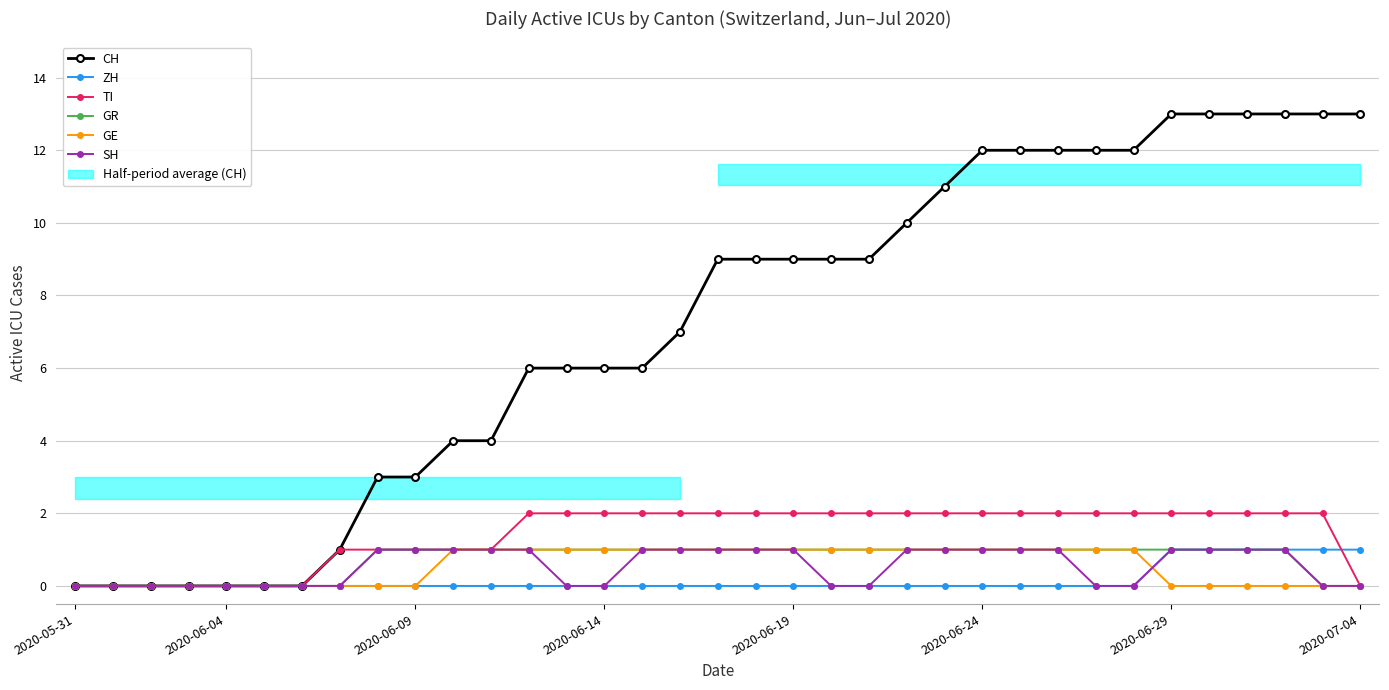

What is the sum of all CH values?

250